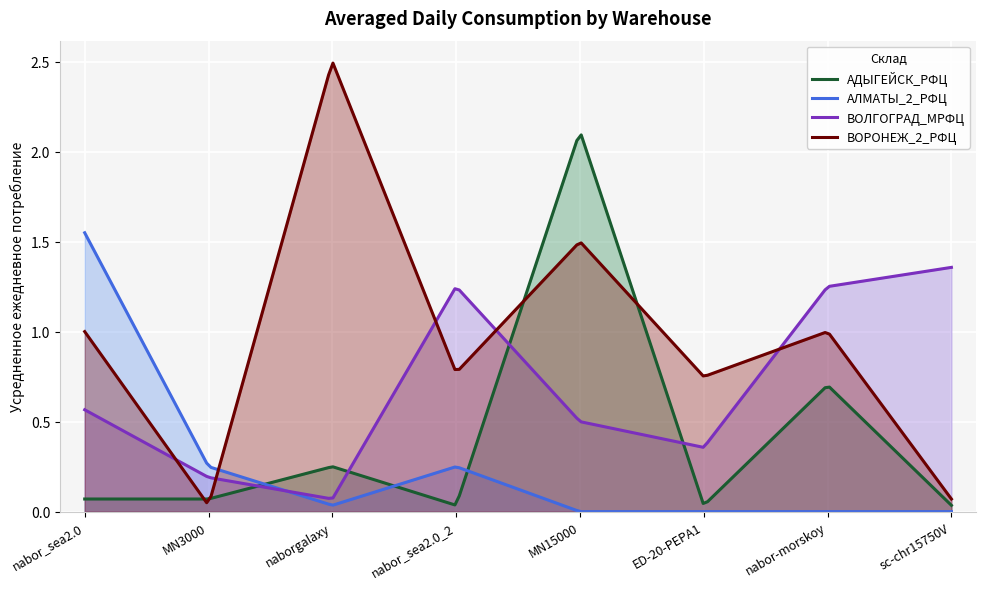

Reading right to left, list all the values displayed in this chart.

АДЫГЕЙСК_РФЦ: sc-chr15750V=0.0	nabor-morskoy=0.7	ED-20-PEPA1=0.0	MN15000=2.1	nabor_sea2.0_2=0.0	naborgalaxy=0.2	MN3000=0.1	nabor_sea2.0=0.1
АЛМАТЫ_2_РФЦ: sc-chr15750V=0.0	nabor-morskoy=0.0	ED-20-PEPA1=0.0	MN15000=0.0	nabor_sea2.0_2=0.2	naborgalaxy=0.0	MN3000=0.2	nabor_sea2.0=1.5
ВОЛГОГРАД_МРФЦ: sc-chr15750V=1.4	nabor-morskoy=1.2	ED-20-PEPA1=0.4	MN15000=0.5	nabor_sea2.0_2=1.2	naborgalaxy=0.1	MN3000=0.2	nabor_sea2.0=0.6
ВОРОНЕЖ_2_РФЦ: sc-chr15750V=0.1	nabor-morskoy=1.0	ED-20-PEPA1=0.8	MN15000=1.5	nabor_sea2.0_2=0.8	naborgalaxy=2.5	MN3000=0.0	nabor_sea2.0=1.0